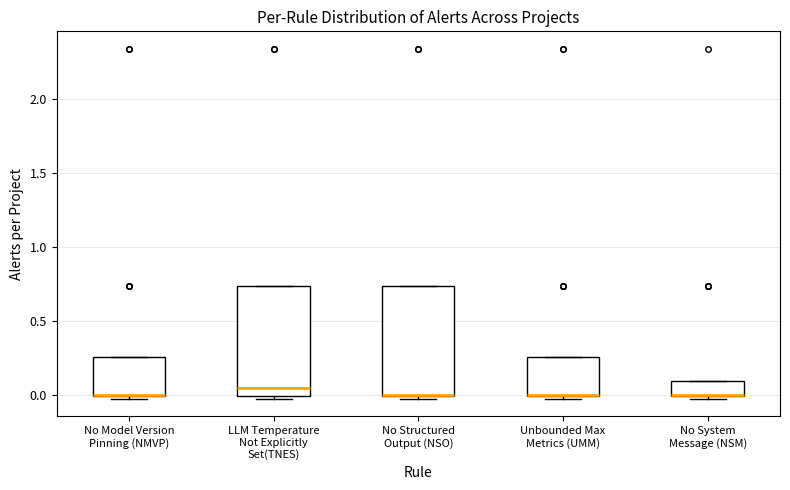

Reading left to right, read every box against the y-axis: the position of its median line, the range the box covers, and the ends of its whiskers. The values are not printed on the chart, so give them approximately, as read against the axis.

No Model Version Pinning (NMVP): median 0.00 (drawn on the box's lower edge), box 0.00 to 0.25, whiskers 0.00 (just below the box's lower edge) to 0.25
LLM Temperature Not Explicitly Set(TNES): median 0.05, box 0.00 to 0.75, whiskers 0.00 (just below the box's lower edge) to 0.75
No Structured Output (NSO): median 0.00 (drawn on the box's lower edge), box 0.00 to 0.75, whiskers 0.00 (just below the box's lower edge) to 0.75
Unbounded Max Metrics (UMM): median 0.00 (drawn on the box's lower edge), box 0.00 to 0.25, whiskers 0.00 (just below the box's lower edge) to 0.25
No System Message (NSM): median 0.00 (drawn on the box's lower edge), box 0.00 to 0.10, whiskers 0.00 (just below the box's lower edge) to 0.10